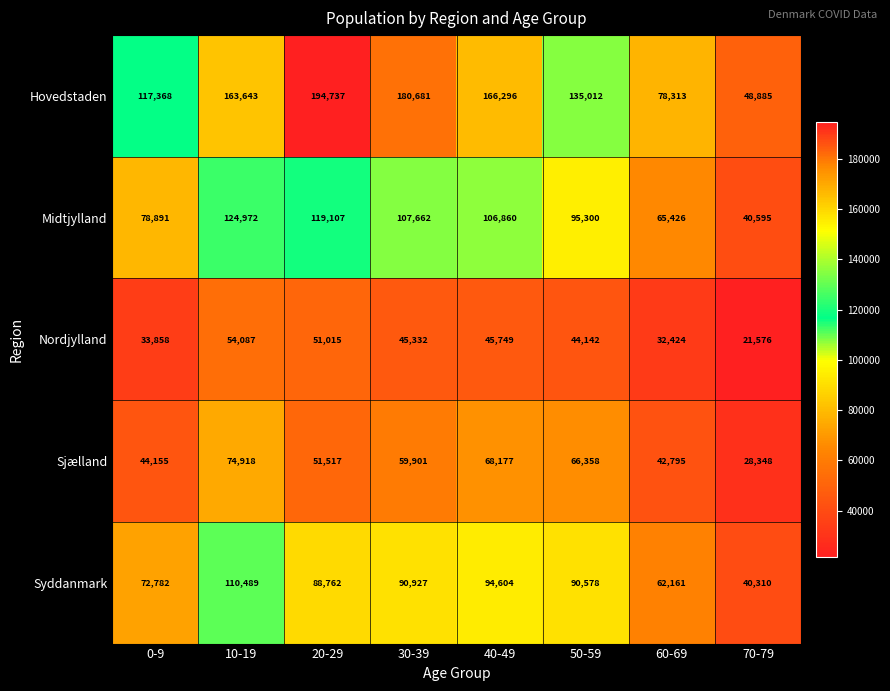

Which series has the largest range (max minus min)?

Hovedstaden